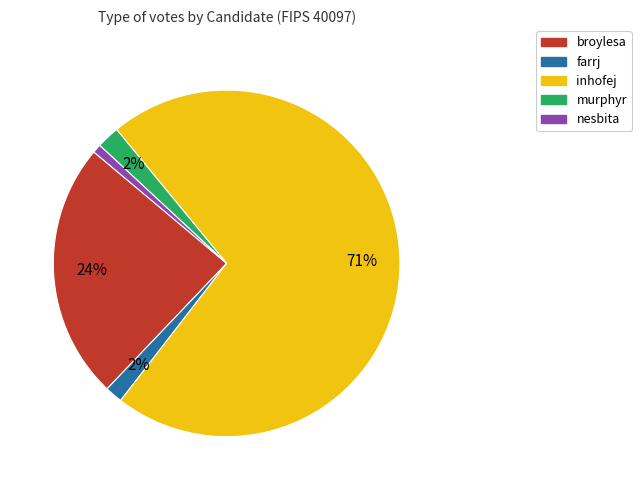

Combined, do inhofej and murphyr account for over 50%?

Yes